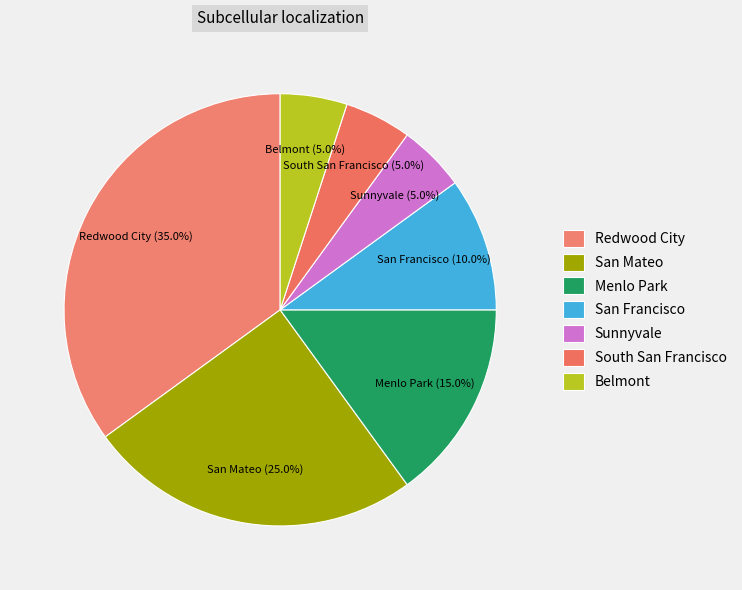

How many slices are in this pie chart?

7